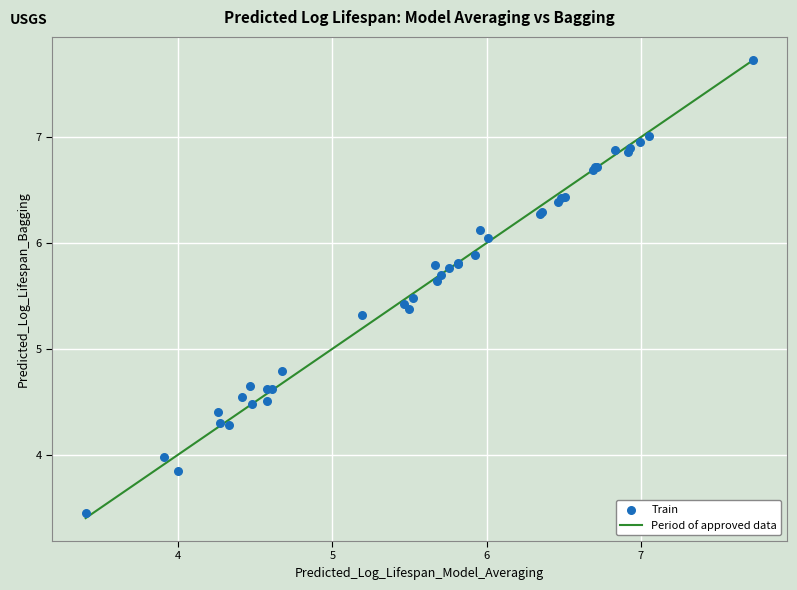

What Y value in the scatter plot is closest to 5?

4.8